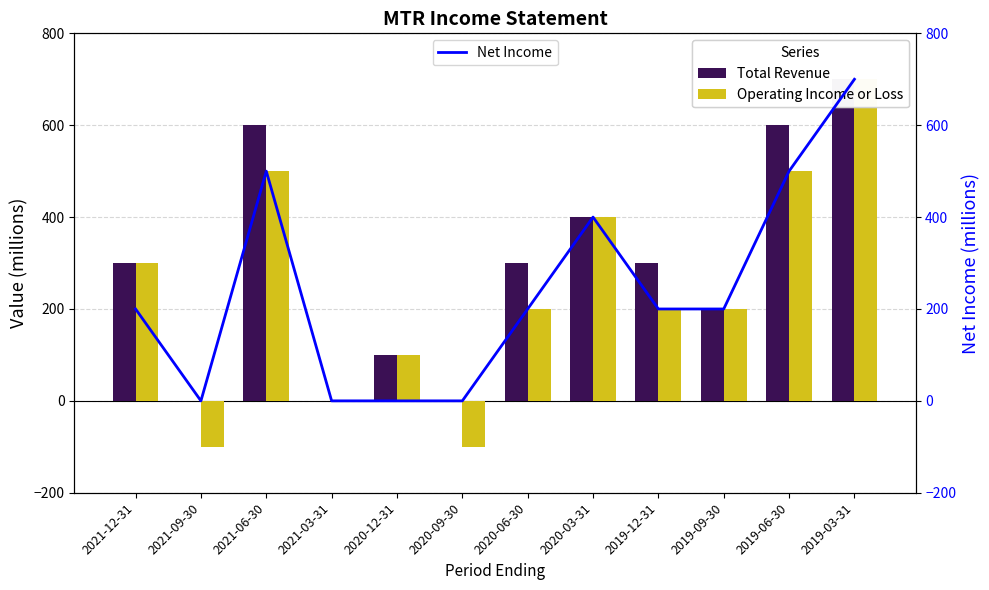

Does the chart contain any negative values?

Yes